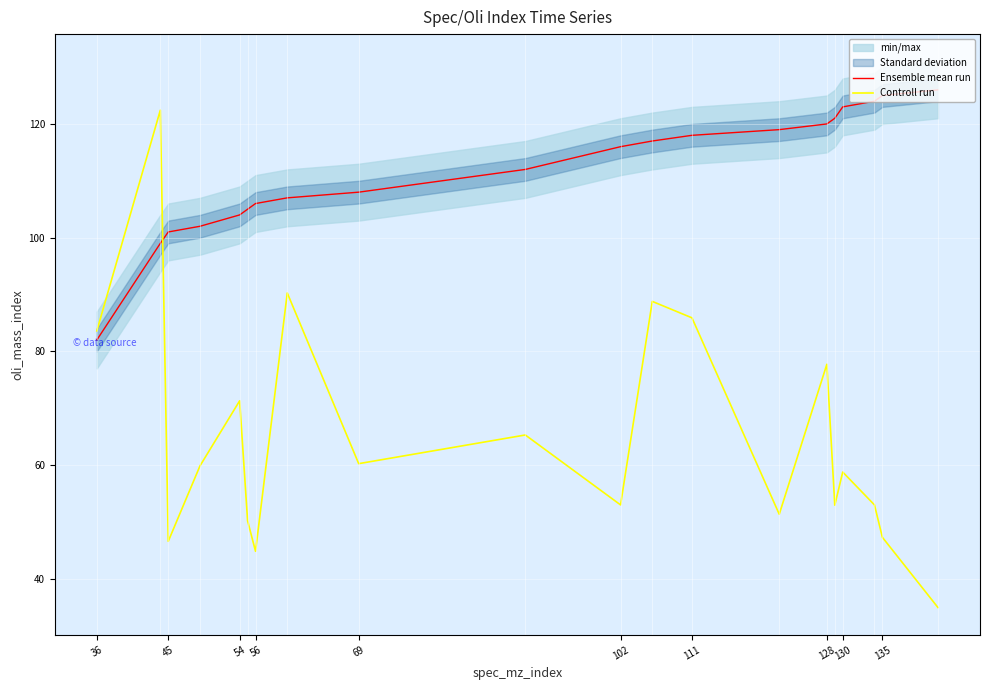

Which category has the lowest value in the Ensemble mean run series?

36